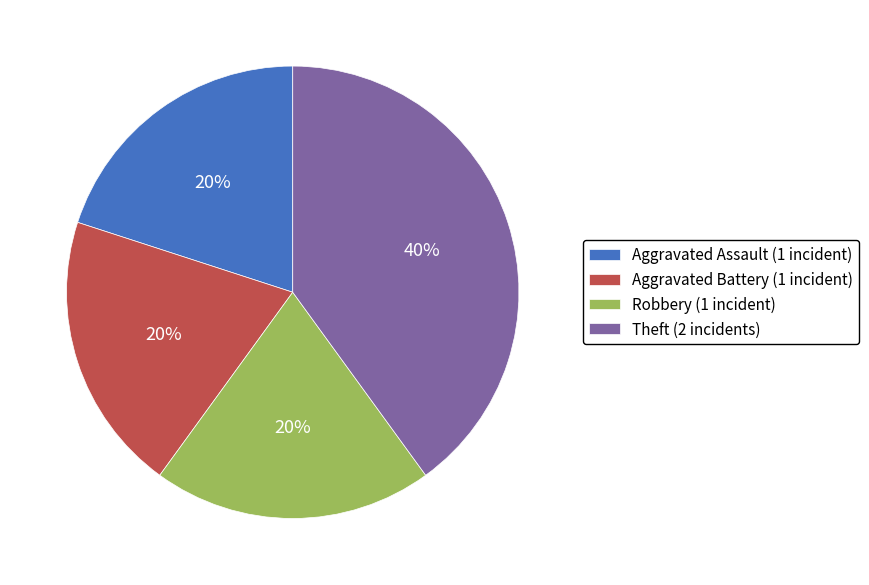

How many slices are in this pie chart?

4